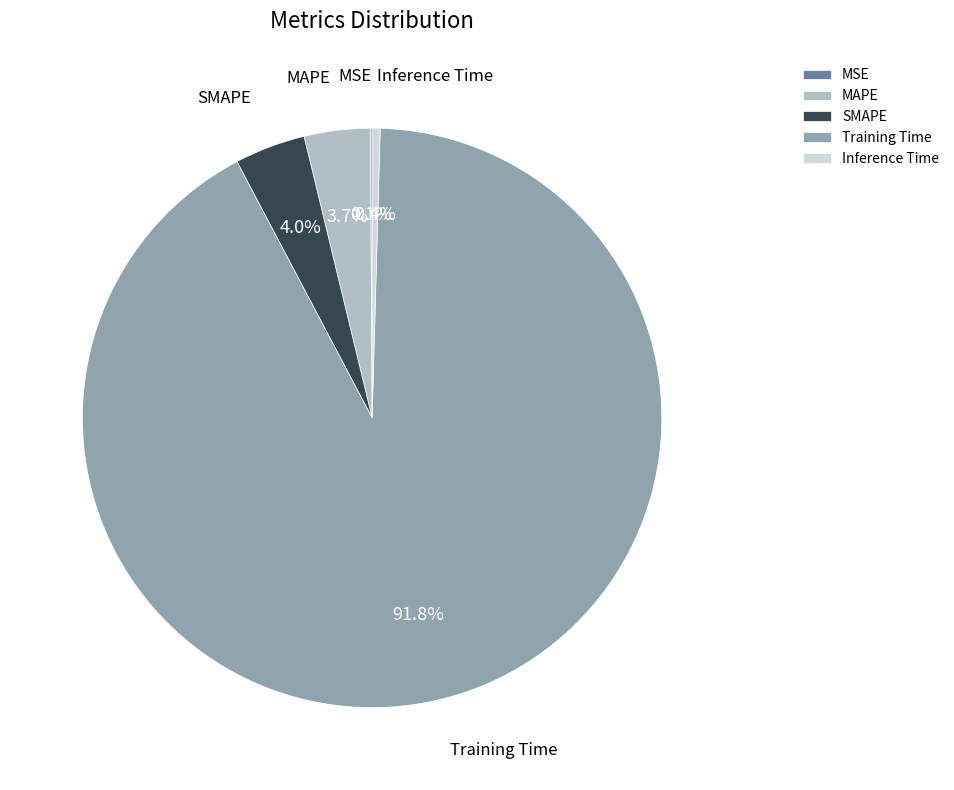

Does any single category account for the majority?

Yes